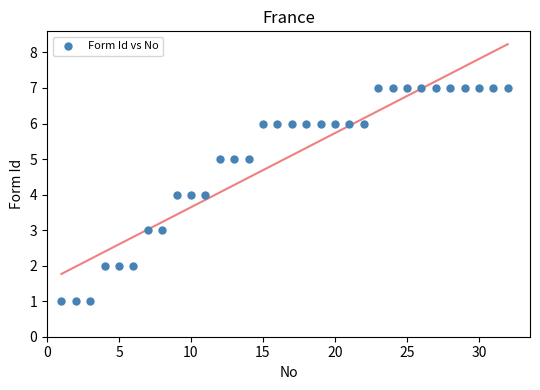

What is the range of Y values (max minus min)?

6